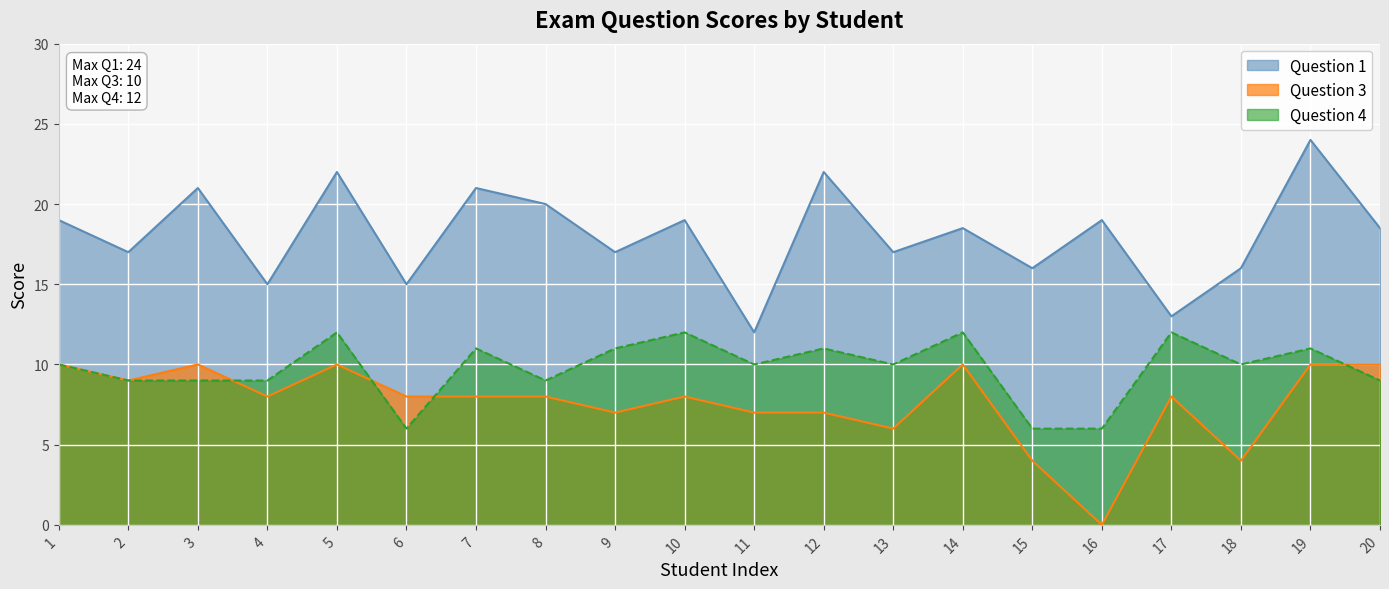

At 12, list the series in order from smallest to largest.

Question 3, Question 4, Question 1